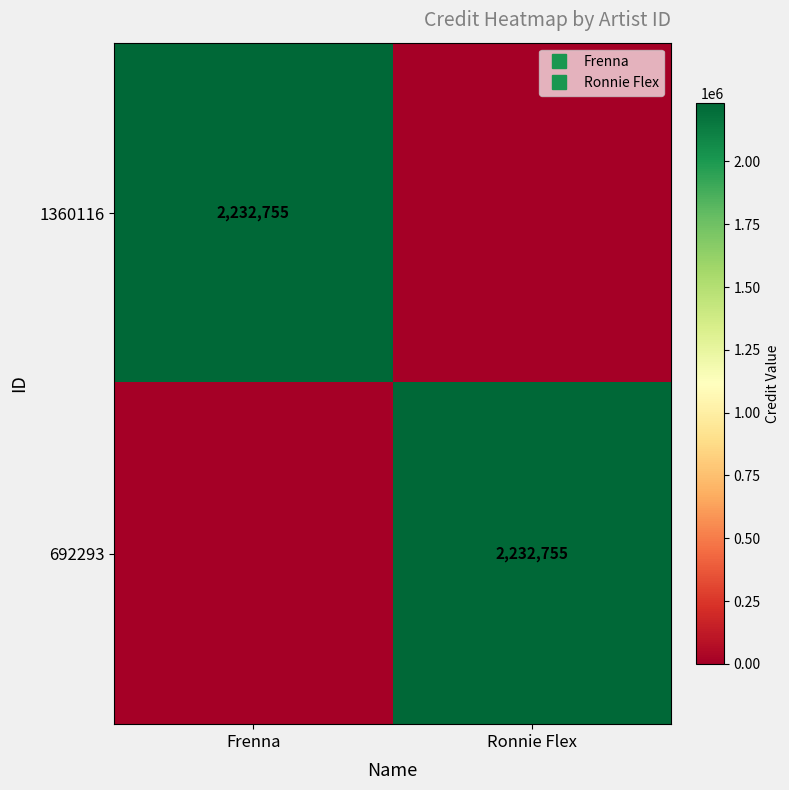

What is the spread (max minus min) of values at Frenna?

2232755